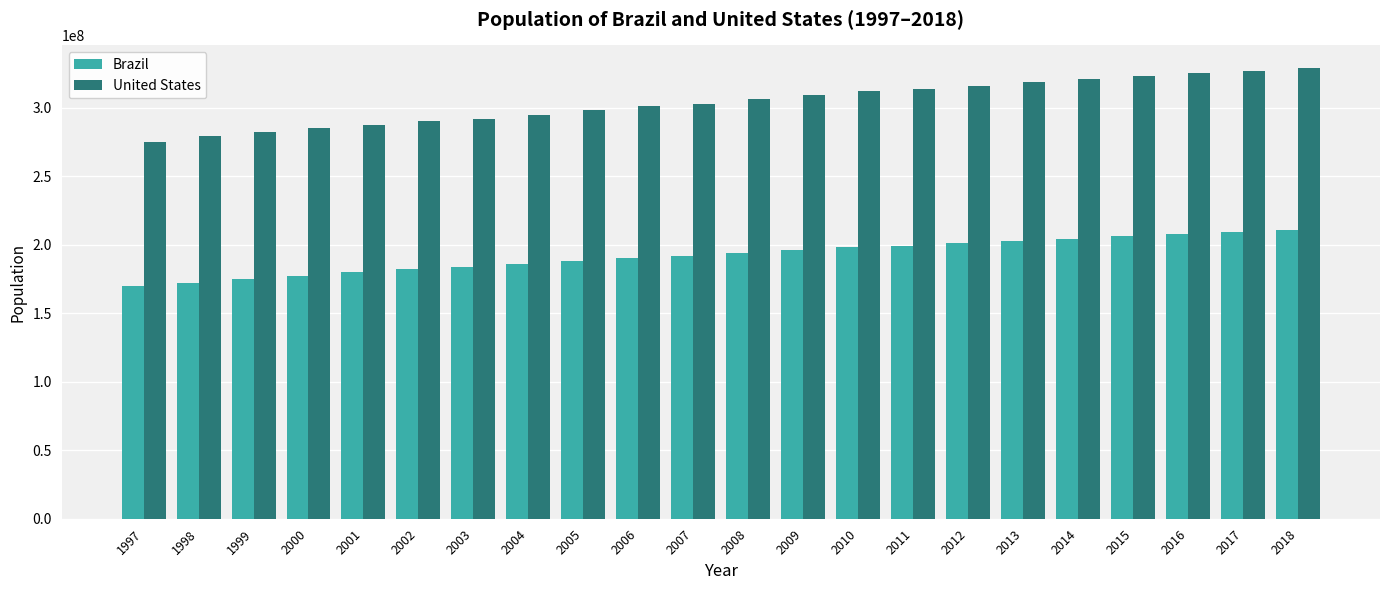

What is the total value across all series at 2015?

529000000